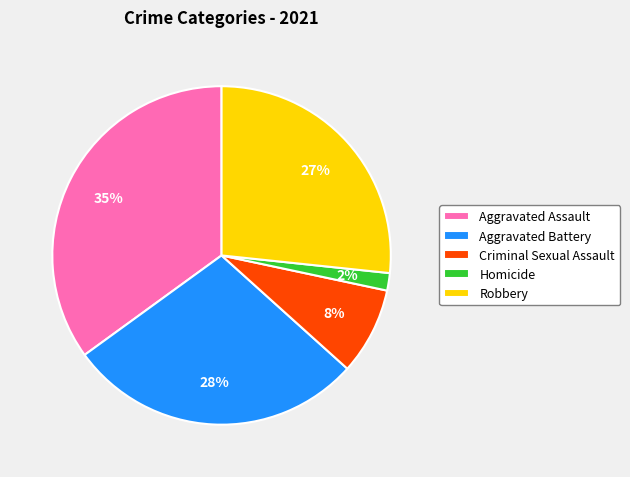

To the nearest percent, what percentage of the pie is Aggravated Battery?

28%